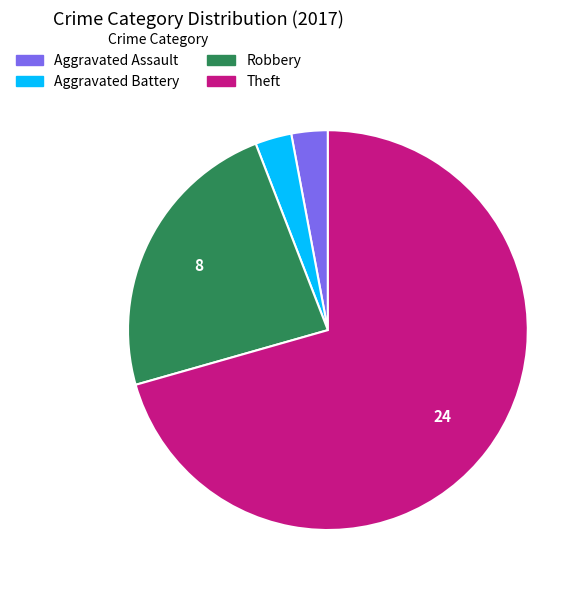

What is the ratio of the value at Robbery to the value at Aggravated Assault?

8.0